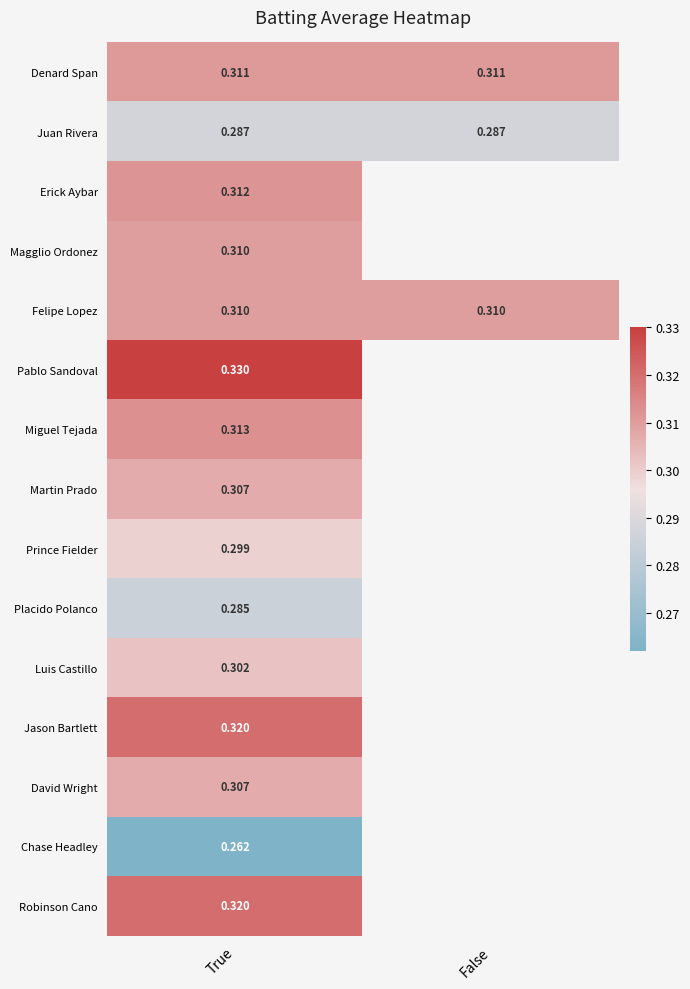

True or false: Placido Polanco has a value of 0.3 at True.

True